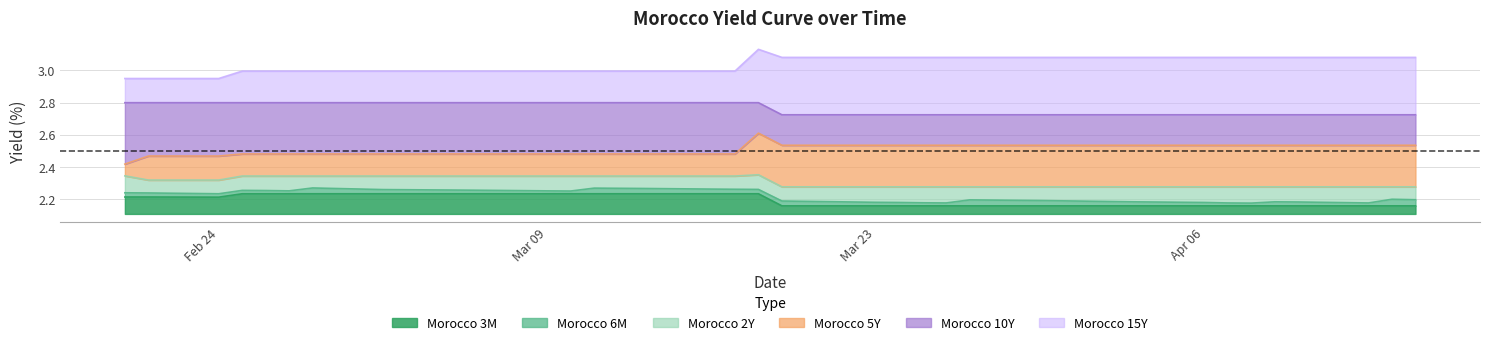

Is the value of Morocco 15Y at 2020-03-30 greater than the value of Morocco 2Y at 2020-03-17?

Yes